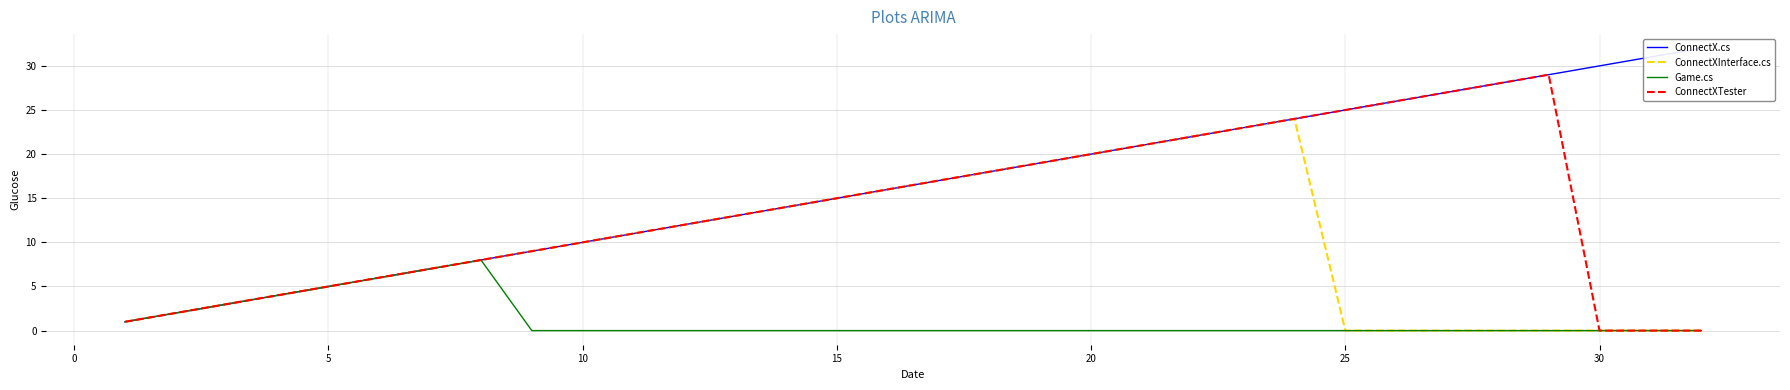

What is the average value of the ConnectX.cs series?

16